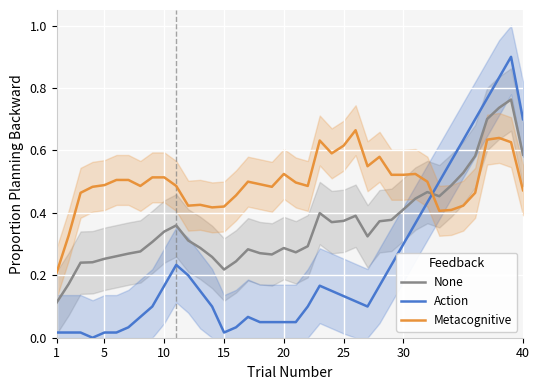

How many times do Action and Metacognitive cross each other?

1